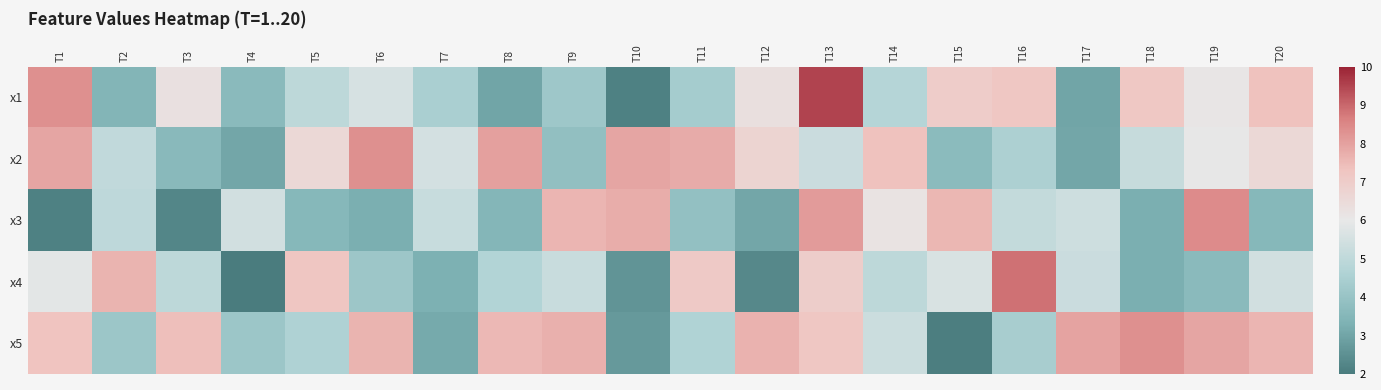

Which has a higher value, T13 or T3?

T13